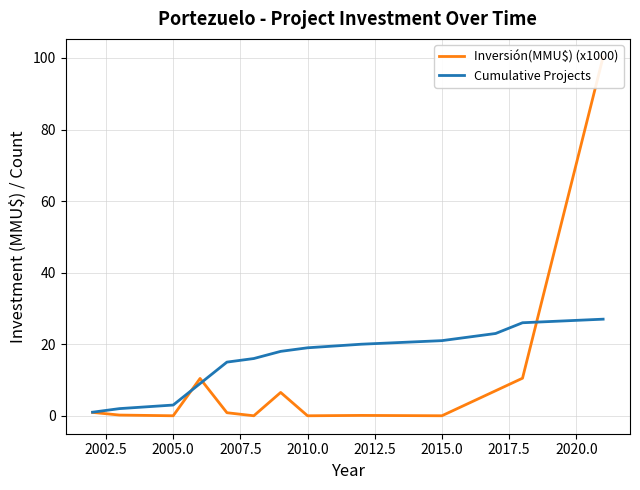

List the series in order of their peak value, highest first.

Inversión(MMU$) (x1000), Cumulative Projects